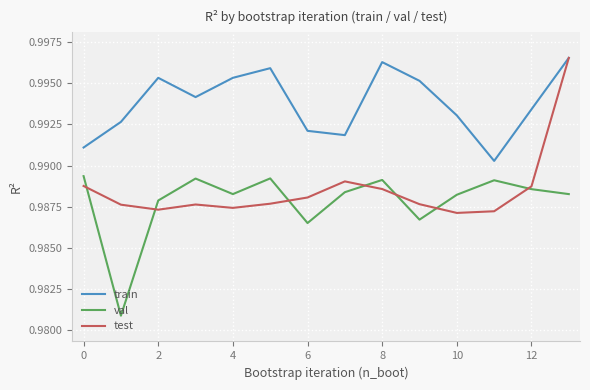

Which series has the largest total across all categories?

train